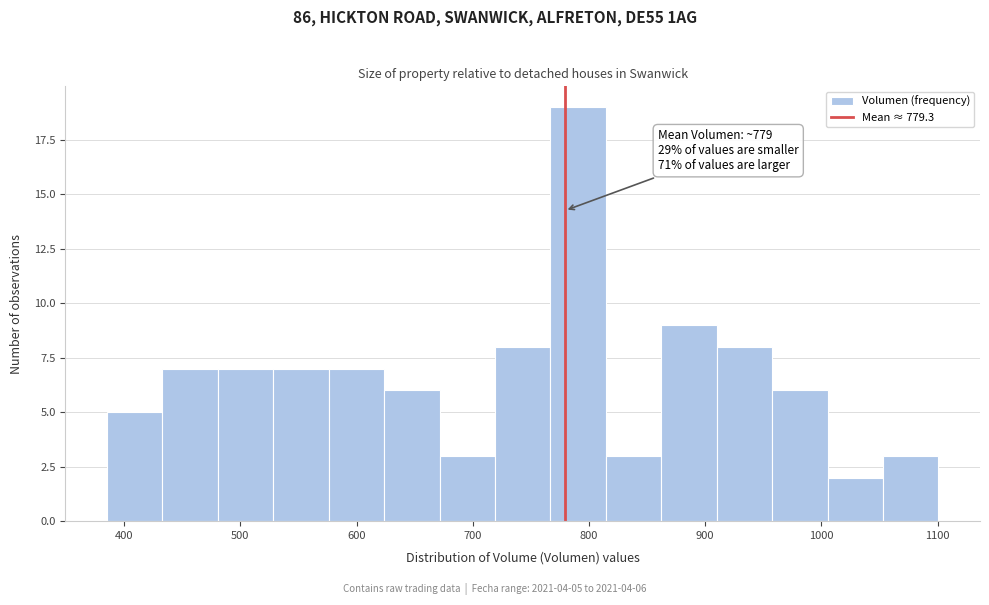

Over which range of the x-axis is the bar tallest?

770 to 810